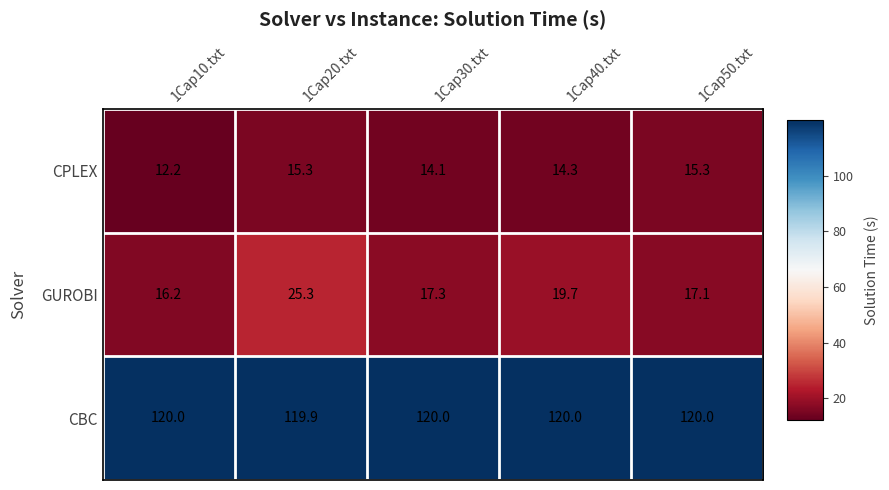

At how many categories does at least one series exceed 68?

5